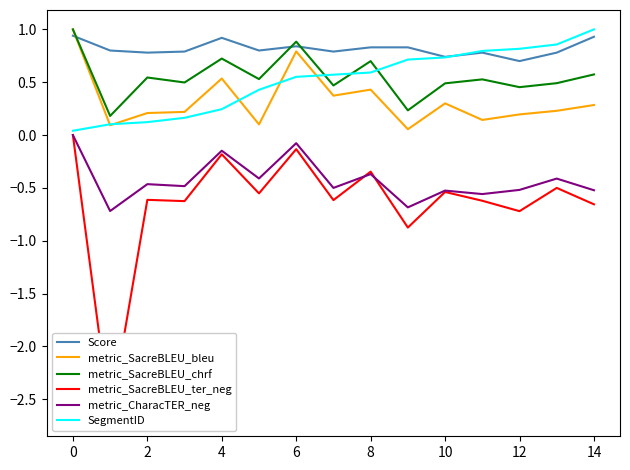

The value of SegmentID at 10 is 0.7. True or false?

True